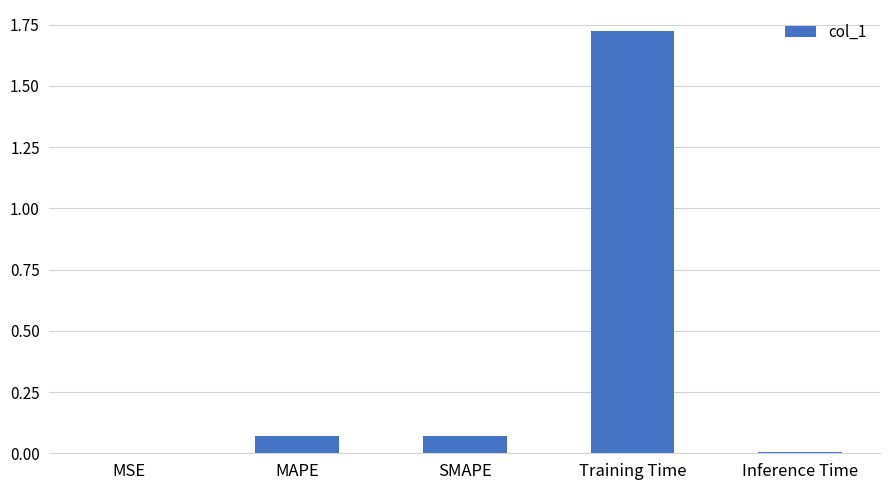

True or false: the data shows 0.0 at SMAPE.

False